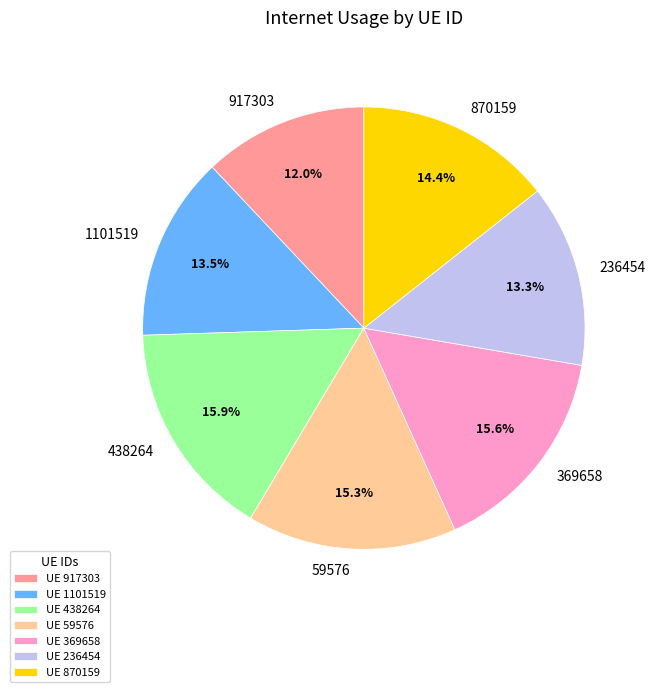

What is the smallest slice in the pie chart?

UE 917303